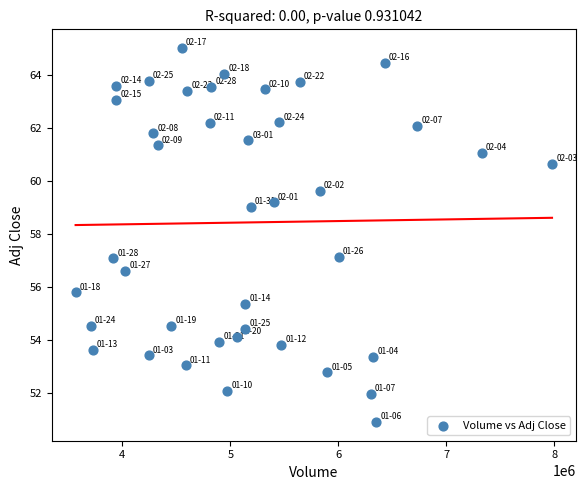

What is the range of Y values (max minus min)?

14.1